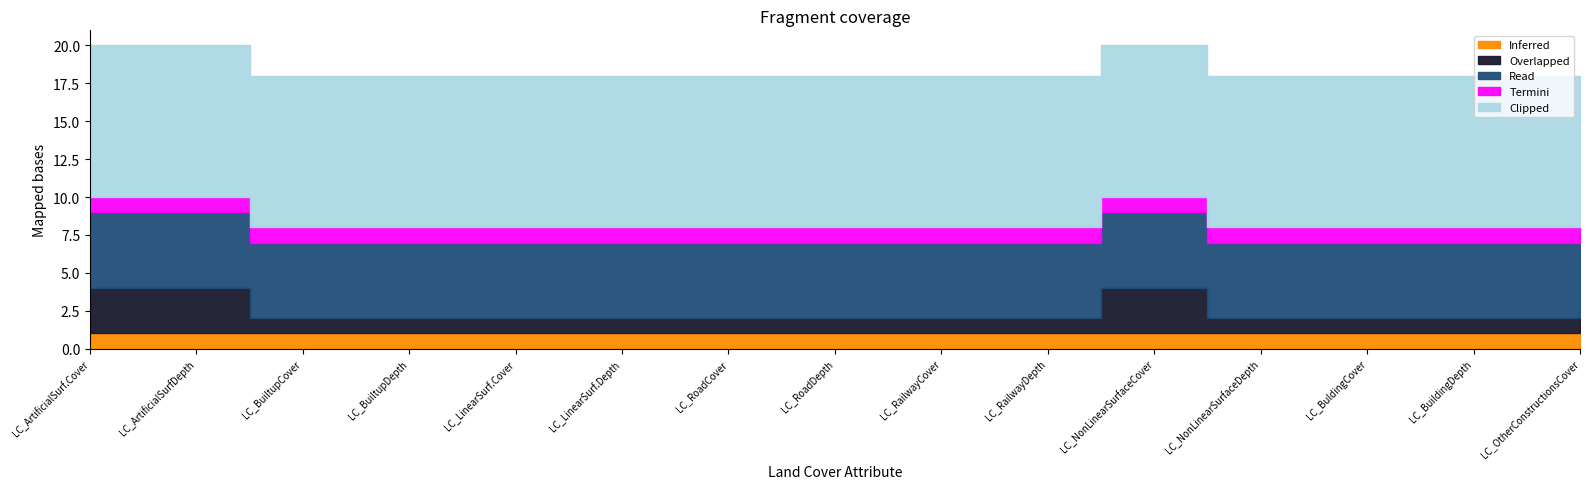

What are all the series names shown in the legend?

Inferred, Overlapped, Read, Termini, Clipped